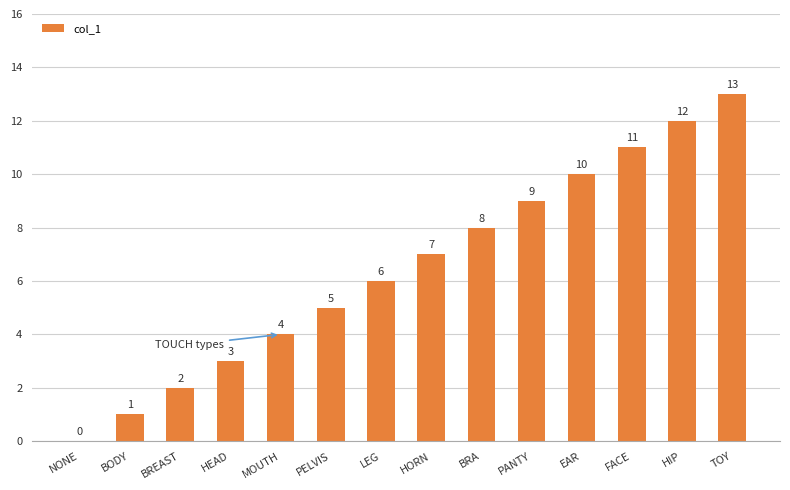

Reading left to right, what are all the values shown in this chart?

NONE=0	BODY=1	BREAST=2	HEAD=3	MOUTH=4	PELVIS=5	LEG=6	HORN=7	BRA=8	PANTY=9	EAR=10	FACE=11	HIP=12	TOY=13